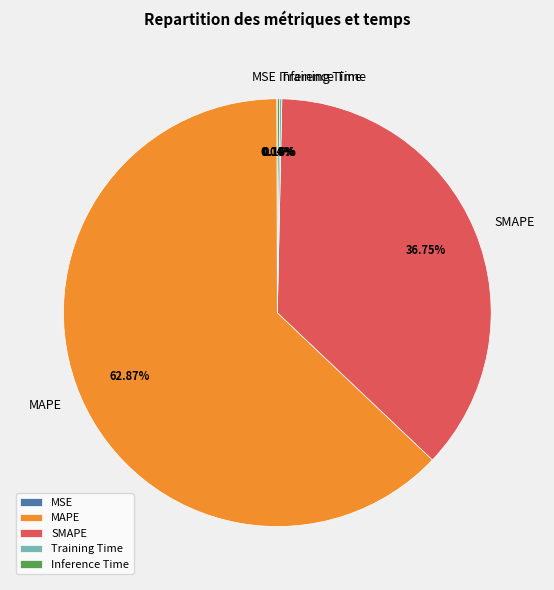

Is it true that MAPE is 68% of the pie?

False